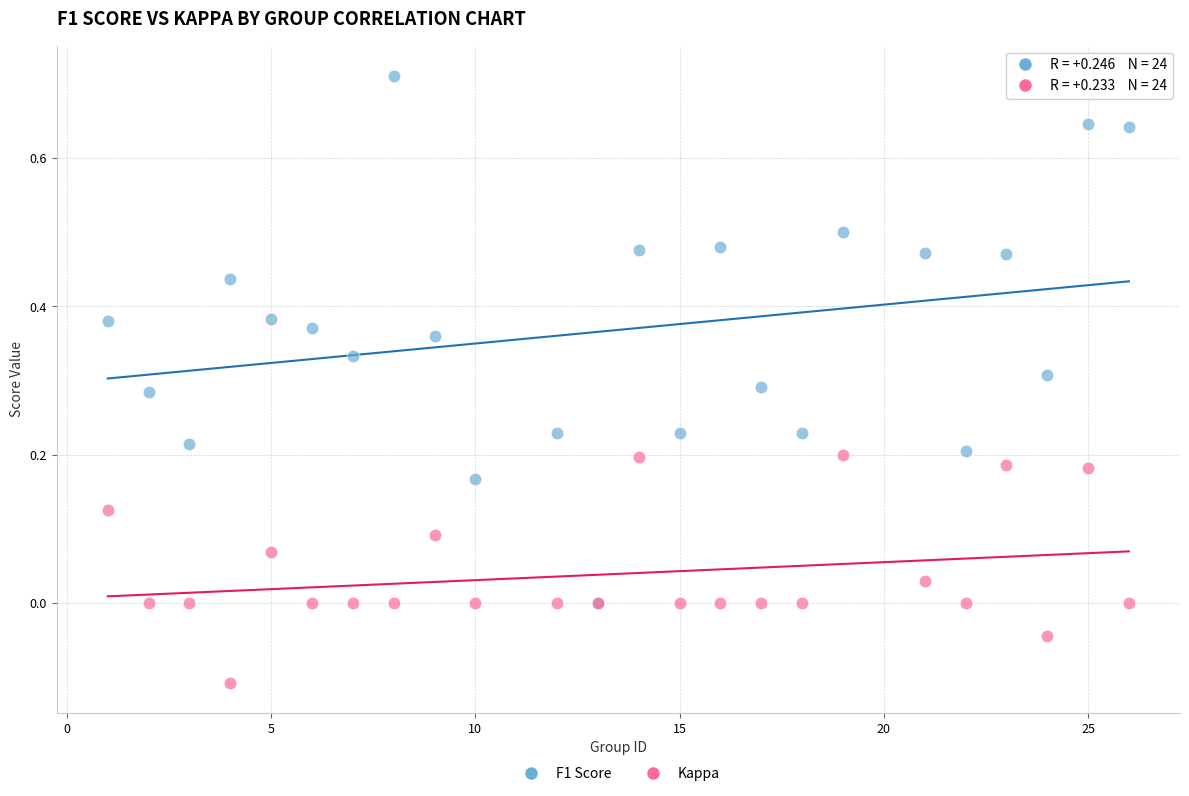

Which series contains the lowest Y value?

Kappa